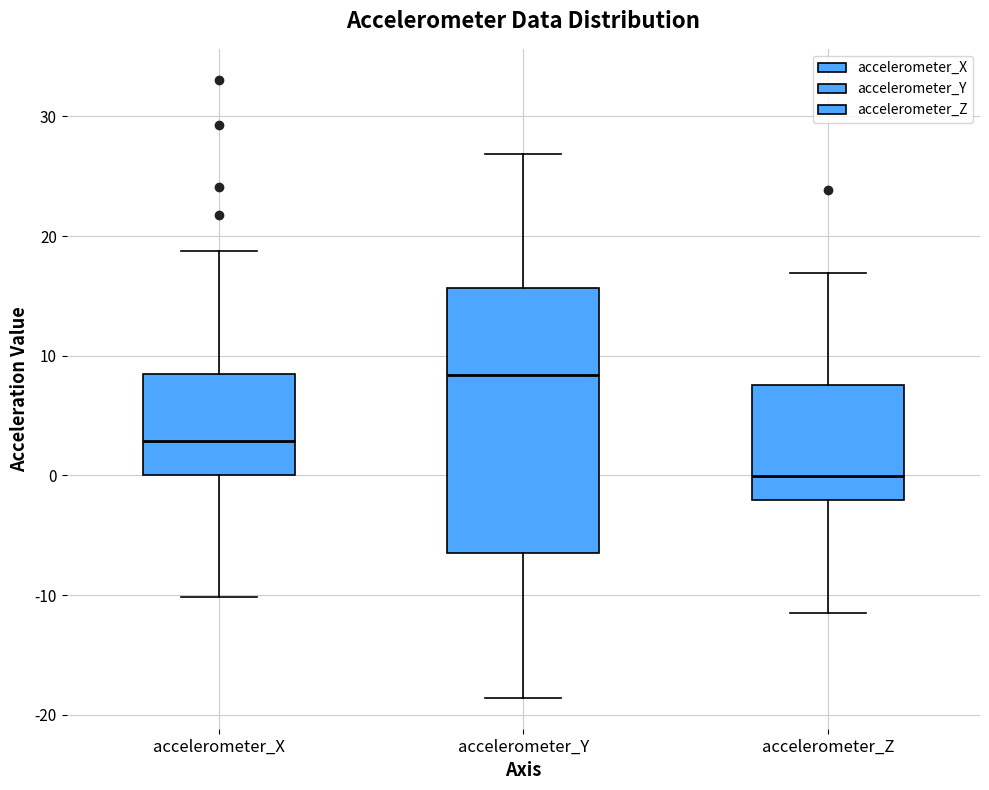

Reading left to right, read every box against the y-axis: the position of its median line, the range the box covers, and the ends of its whiskers. The values are not printed on the chart, so give them approximately, as read against the axis.

accelerometer_X: median 3, box 0 to 9, whiskers -10 to 19
accelerometer_Y: median 8, box -6 to 16, whiskers -19 to 27
accelerometer_Z: median 0, box -2 to 8, whiskers -12 to 17